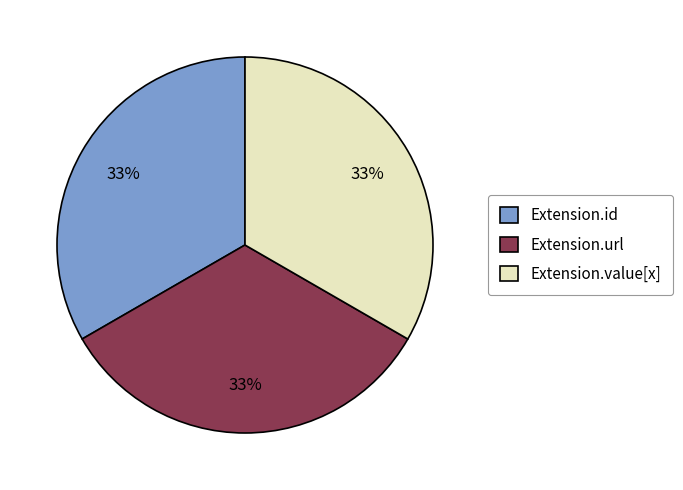

Combined, do Extension.id and Extension.value[x] account for over 50%?

Yes